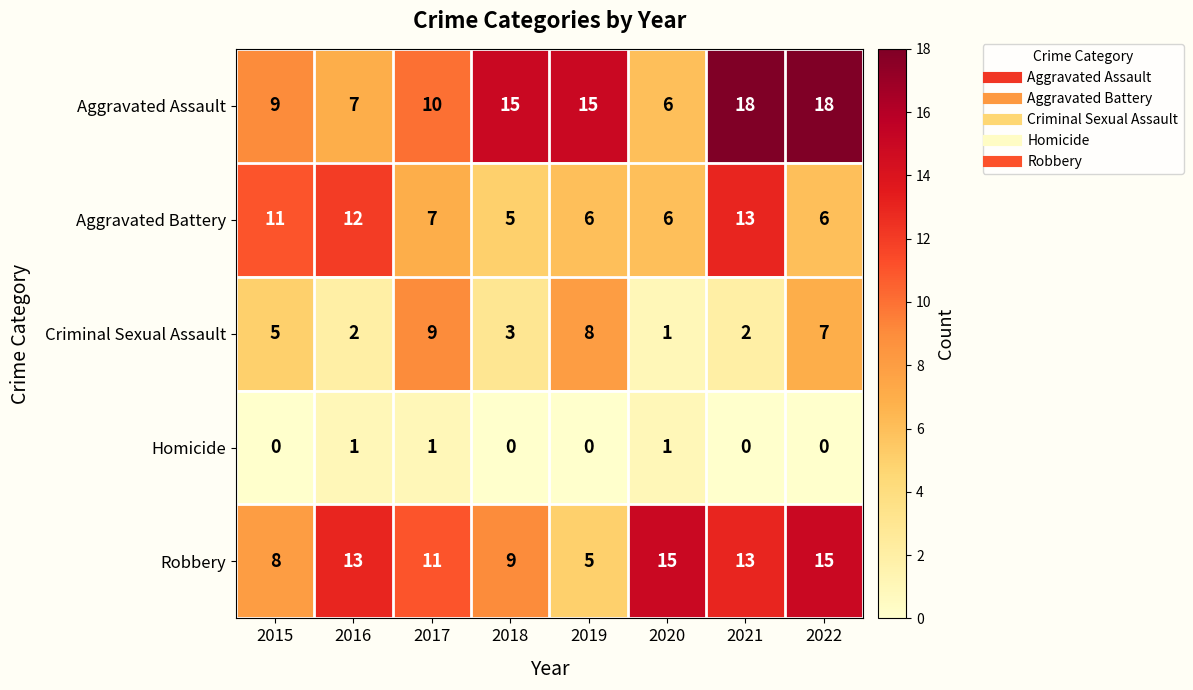

True or false: Aggravated Assault has a value of 32 at 2021.

False